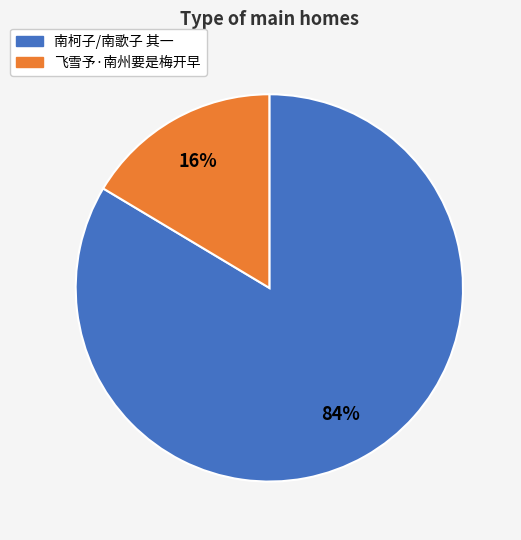

To the nearest percent, what is the average slice percentage?

50%